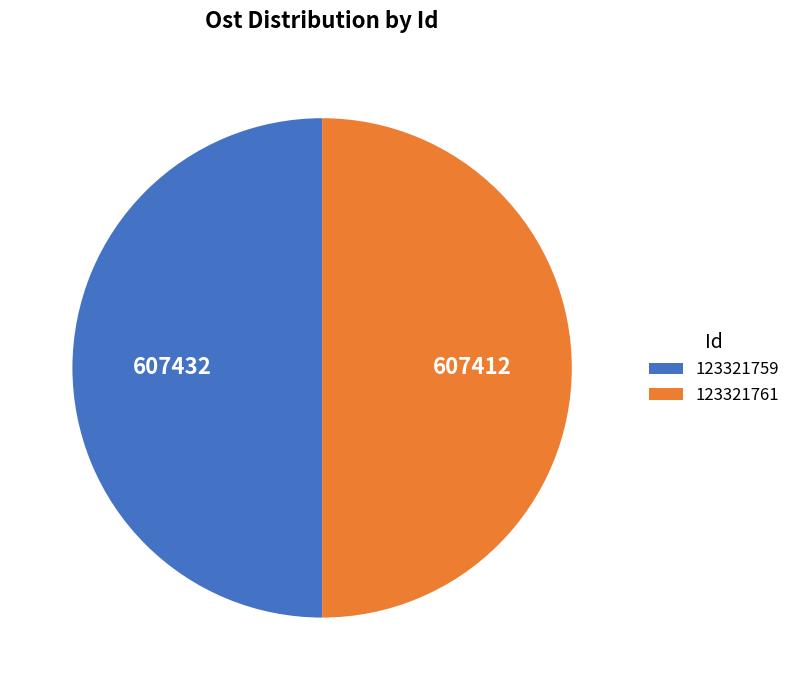

Combined, do 123321761 and 123321759 account for over 50%?

Yes